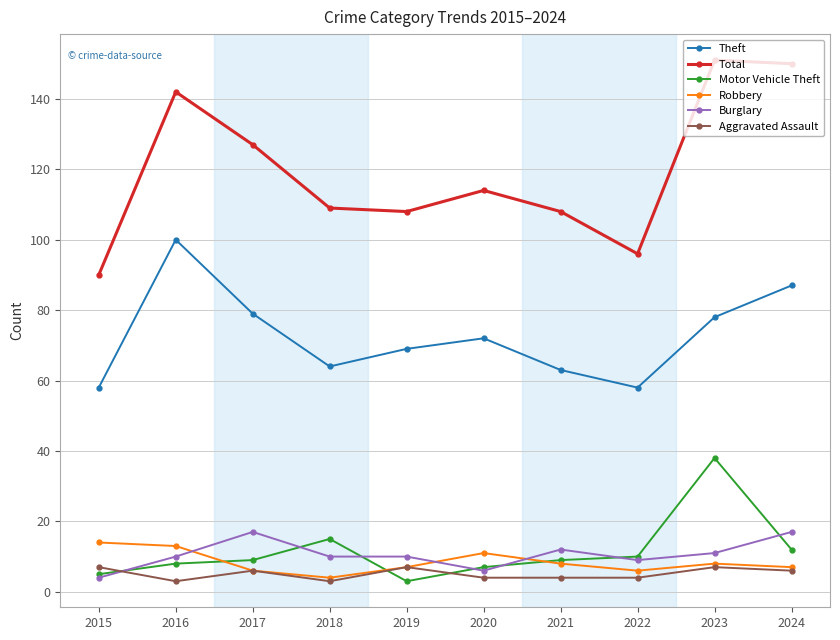

How many lines are shown in the chart?

6